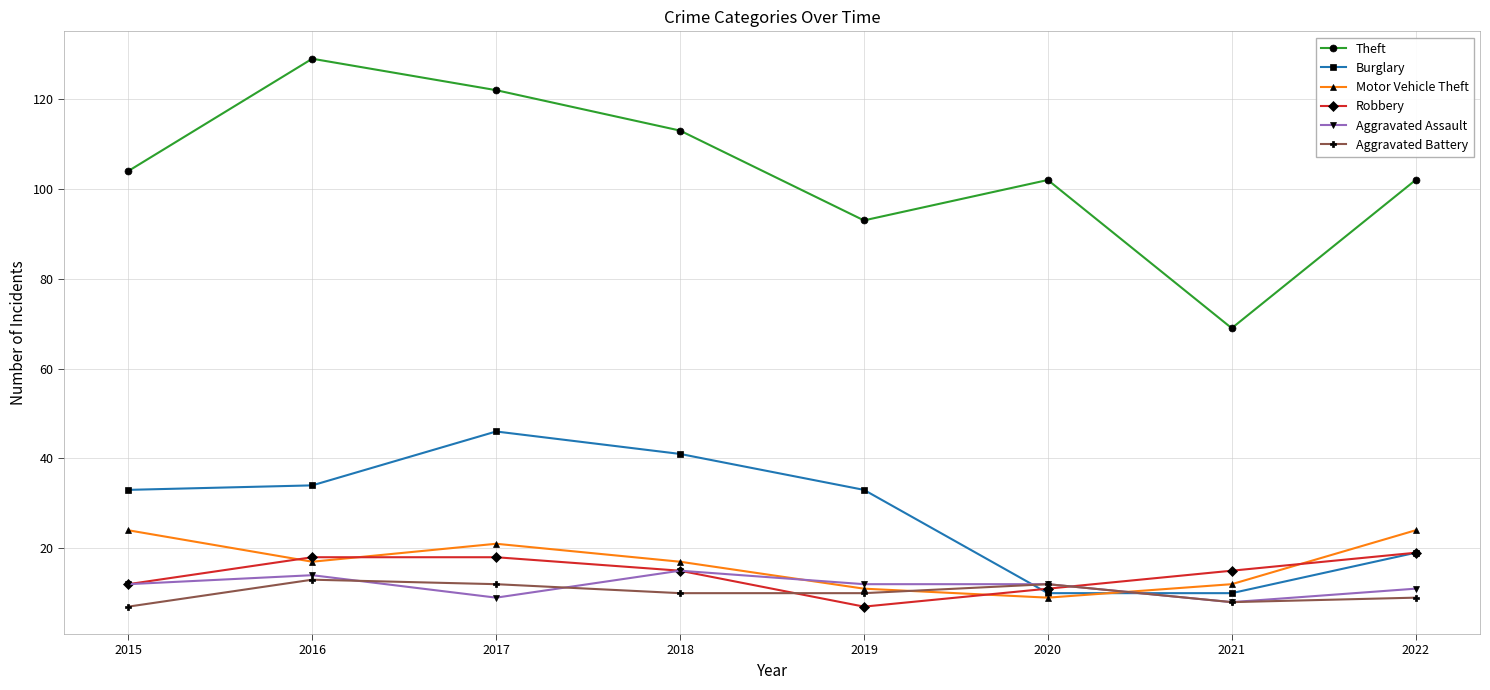

True or false: Aggravated Assault has more than 0 interior local peaks.

True